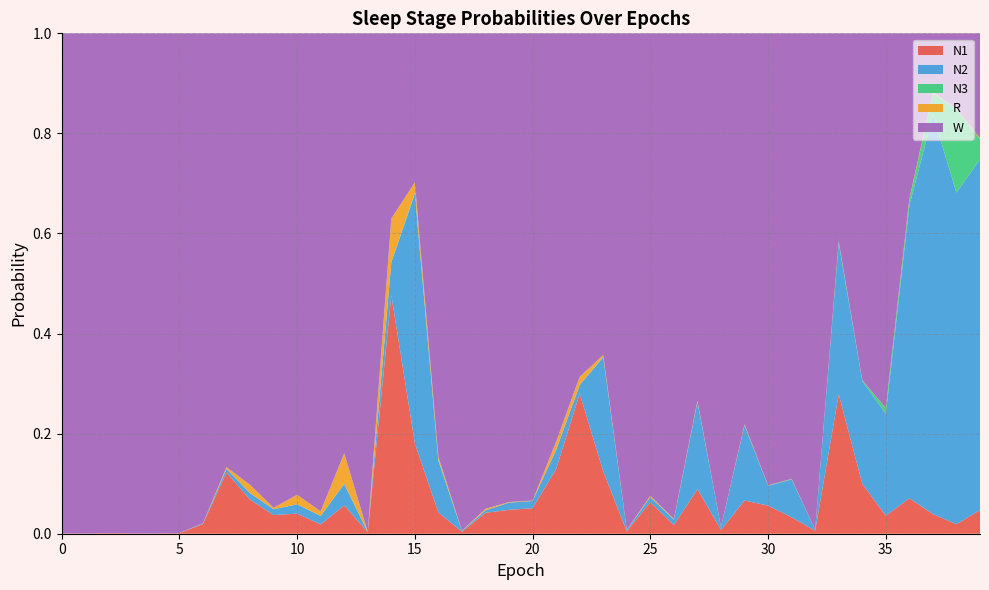

Reading right to left, extract all data points from this chart.

N1: 0.0	0.0	0.0	0.1	0.0	0.1	0.3	0.0	0.0	0.1	0.1	0.0	0.1	0.0	0.1	0.0	0.1	0.3	0.1	0.1	0.0	0.0	0.0	0.0	0.2	0.5	0.0	0.1	0.0	0.0	0.0	0.1	0.1	0.0	0.0	0.0	0.0	0.0	0.0	0.0
N2: 0.7	0.7	0.8	0.6	0.2	0.2	0.3	0.0	0.1	0.0	0.2	0.0	0.2	0.0	0.0	0.0	0.2	0.0	0.0	0.0	0.0	0.0	0.0	0.1	0.5	0.1	0.0	0.0	0.0	0.0	0.0	0.0	0.0	0.0	0.0	0.0	0.0	0.0	0.0	0.0
N3: 0.0	0.2	0.0	0.0	0.0	0.0	0.0	0.0	0.0	0.0	0.0	0.0	0.0	0.0	0.0	0.0	0.0	0.0	0.0	0.0	0.0	0.0	0.0	0.0	0.0	0.0	0.0	0.0	0.0	0.0	0.0	0.0	0.0	0.0	0.0	0.0	0.0	0.0	0.0	0.0
R: 0.0	0.0	0.0	0.0	0.0	0.0	0.0	0.0	0.0	0.0	0.0	0.0	0.0	0.0	0.0	0.0	0.0	0.0	0.0	0.0	0.0	0.0	0.0	0.0	0.0	0.1	0.0	0.1	0.0	0.0	0.0	0.0	0.0	0.0	0.0	0.0	0.0	0.0	0.0	0.0
W: 0.2	0.2	0.1	0.3	0.7	0.7	0.4	1.0	0.9	0.9	0.8	1.0	0.7	1.0	0.9	1.0	0.6	0.7	0.8	0.9	0.9	1.0	1.0	0.8	0.3	0.4	1.0	0.8	1.0	0.9	0.9	0.9	0.9	1.0	1.0	1.0	1.0	1.0	1.0	1.0